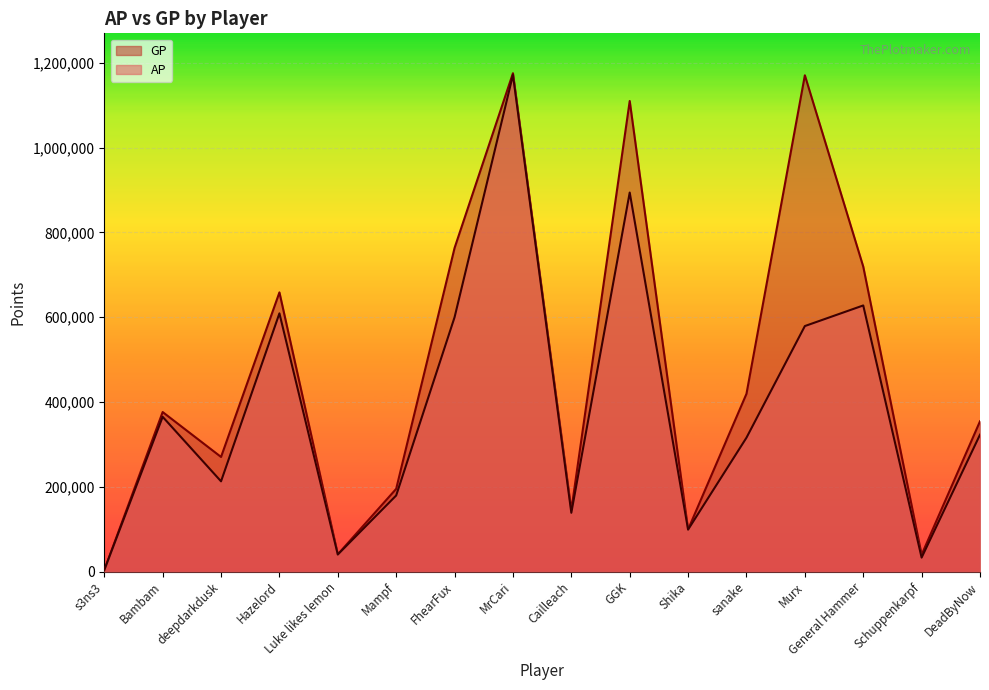

How many data points in GP are above 376433?

7